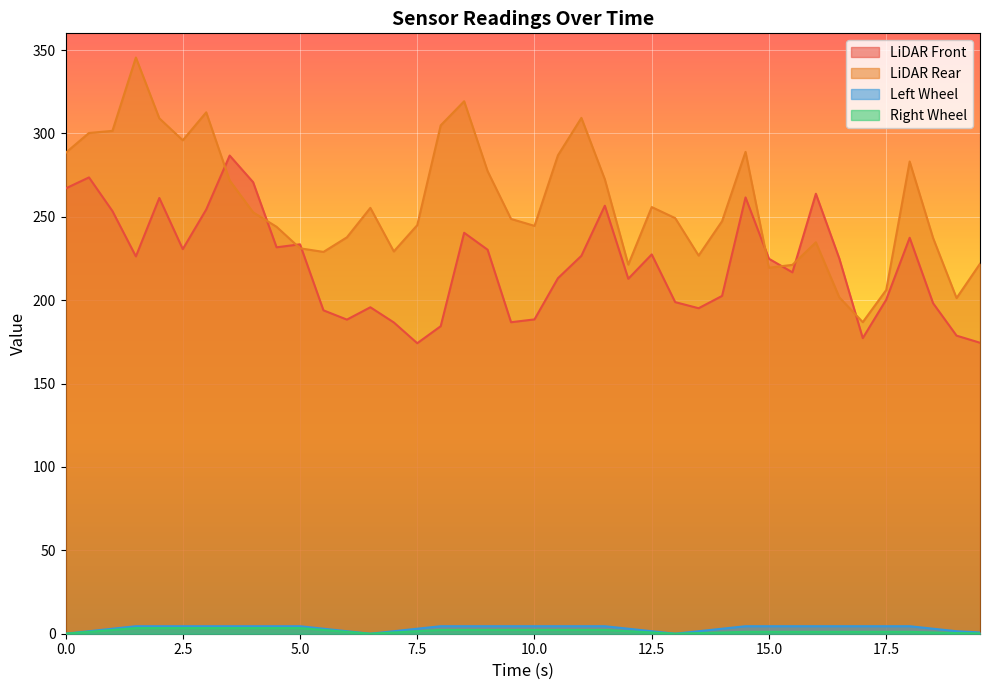

True or false: lidar_r and right_wheel intersect in this chart.

False